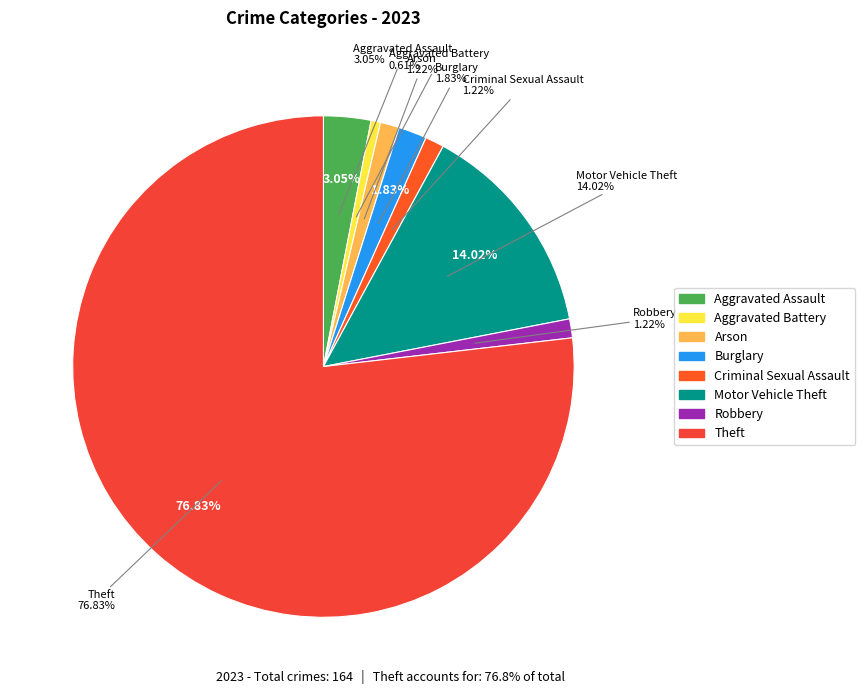

True or false: Criminal Sexual Assault accounts for 12% of the total.

False